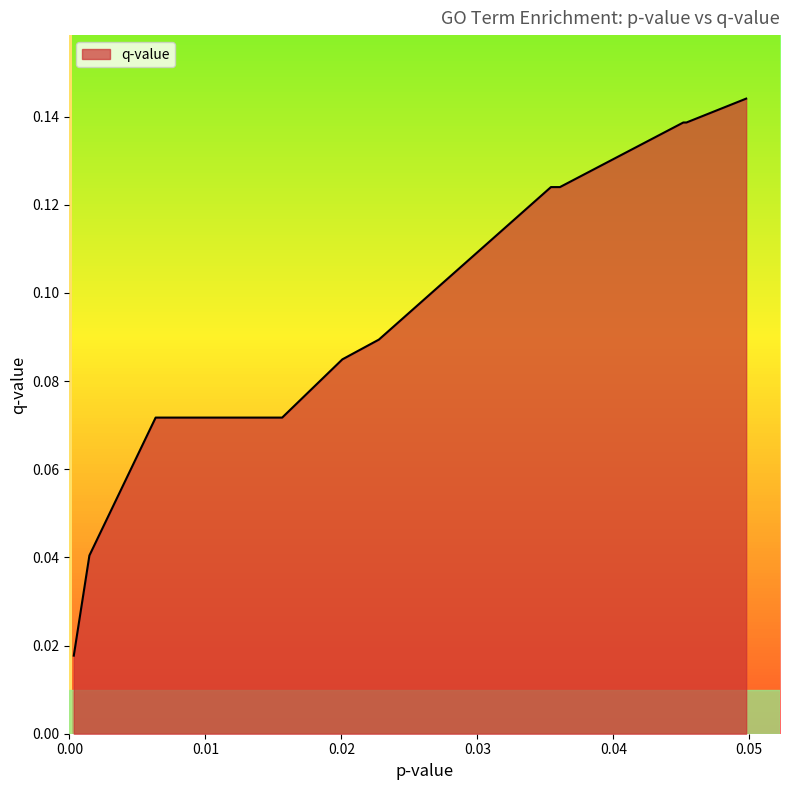

What is the sum of all values?

1.6